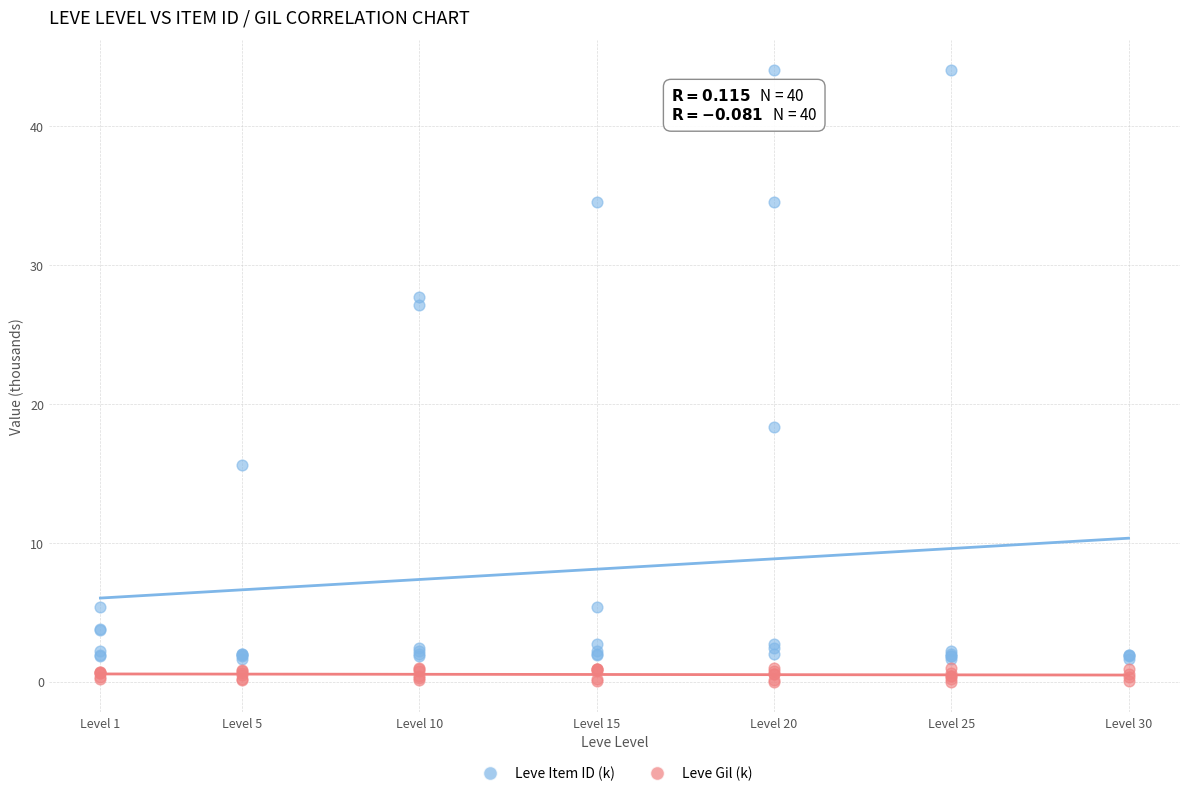

Across all series, what Y value is closest to 22?

18.3